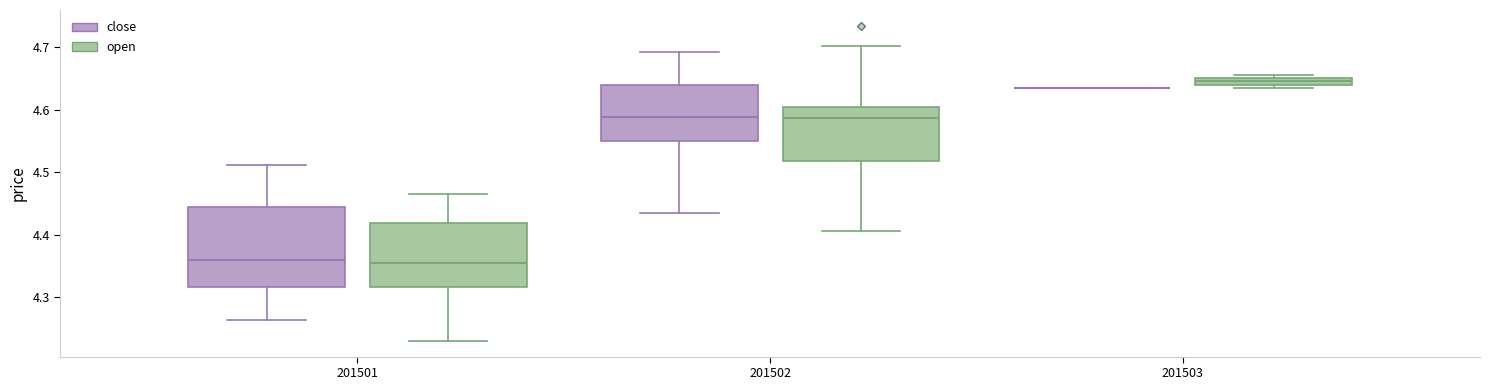

Which box is the tallest, from its lower edge to its upper edge?

201501 (close)